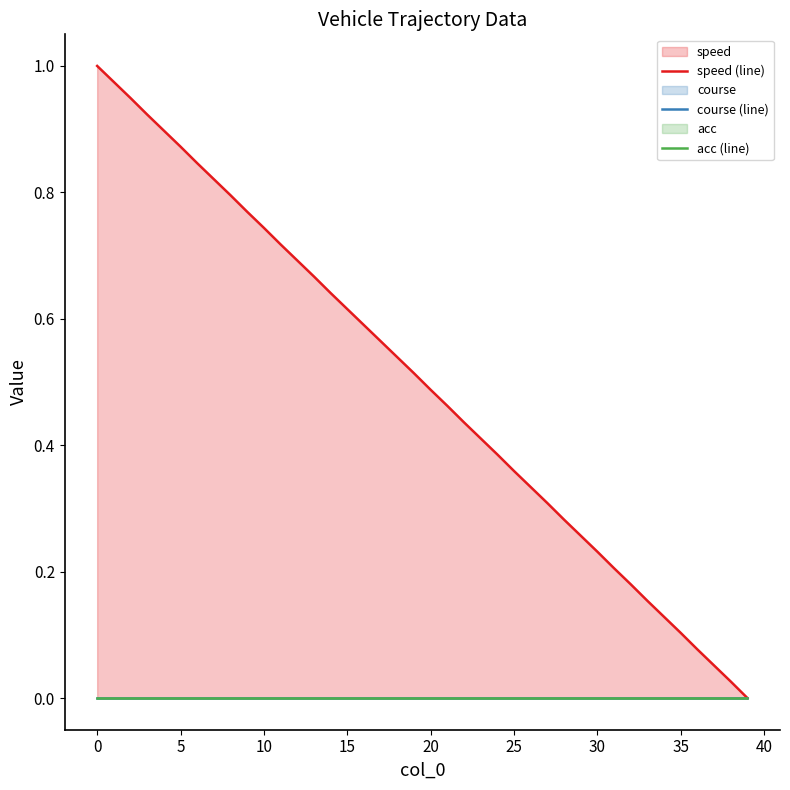

True or false: speed (line) has more than 2 points higher than both neighbors.

False